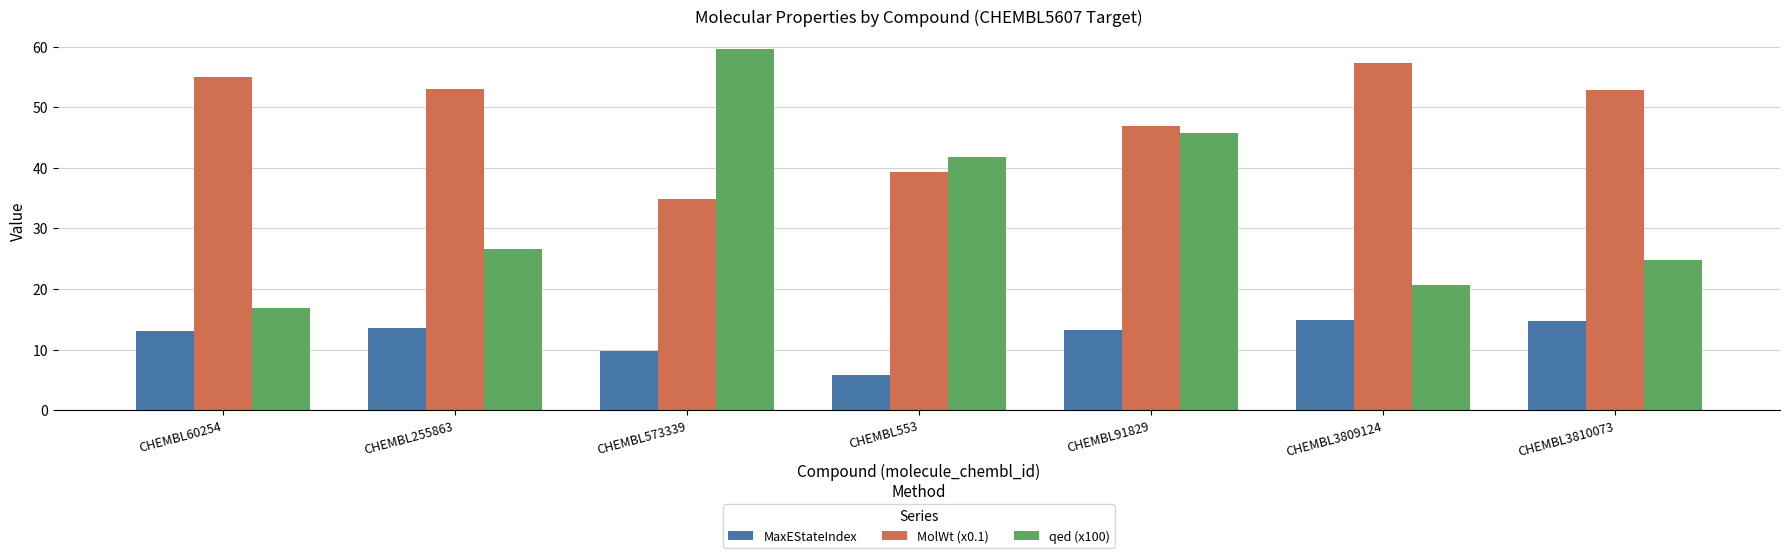

At which label does MolWt (x0.1) first exceed 52?

CHEMBL60254